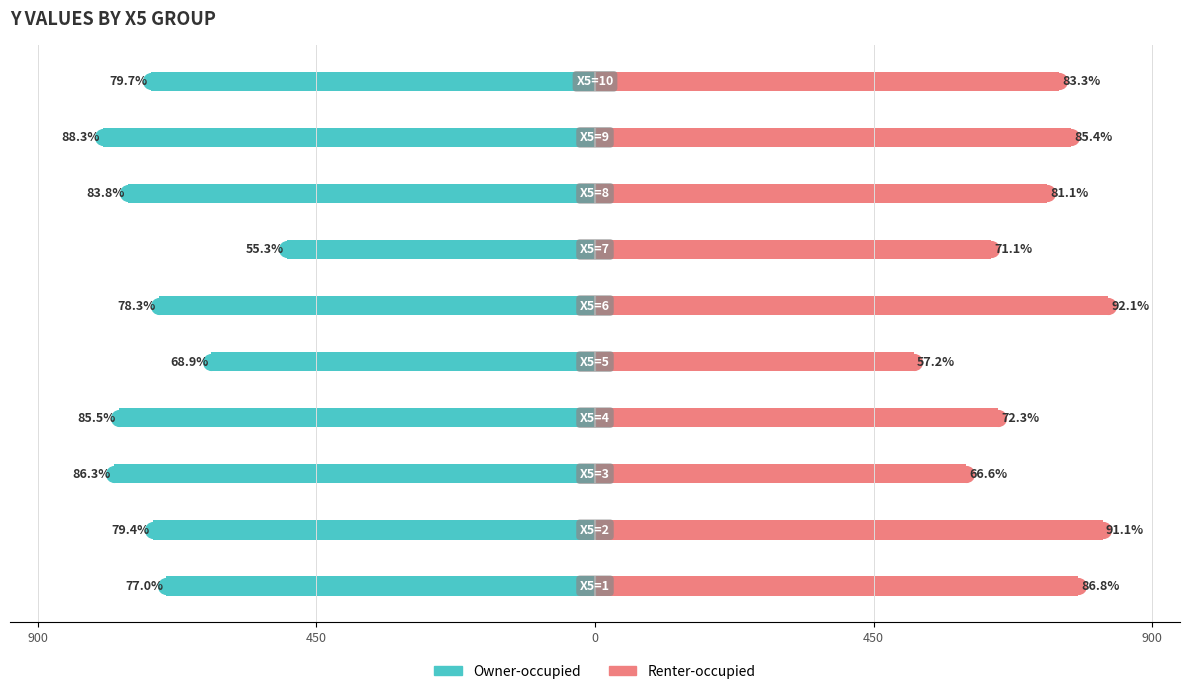

The value of Owner-occupied at 5 is 971.5. True or false?

False